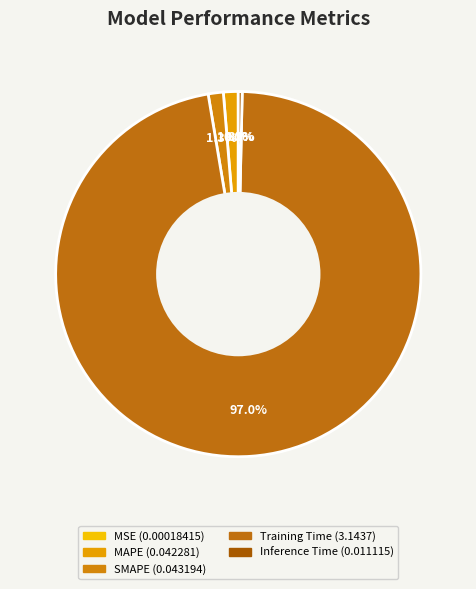

To the nearest percent, what portion does SMAPE represent?

1%